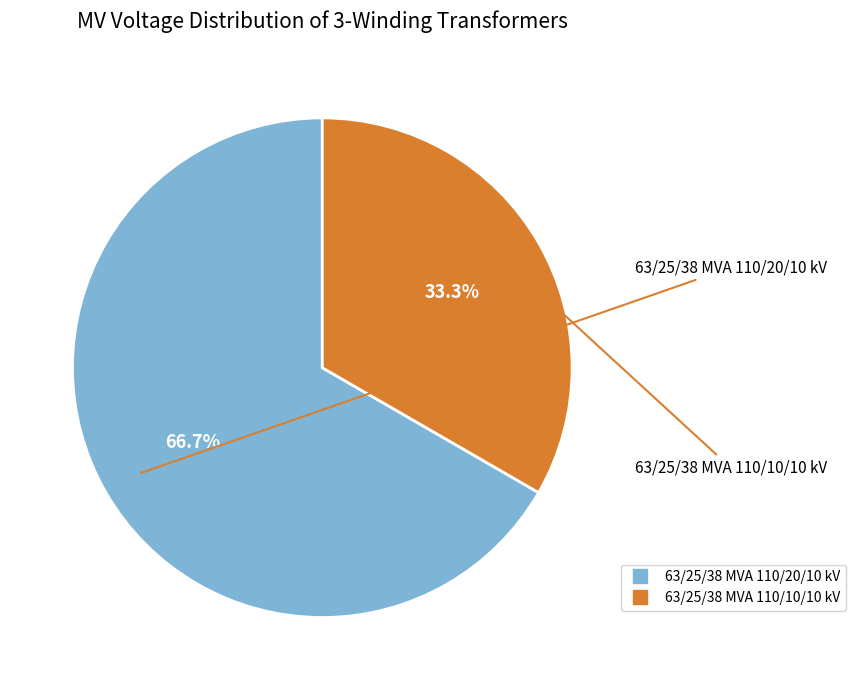

What percentage is the 63/25/38 MVA 110/10/10 kV slice, to the nearest percent?

33%